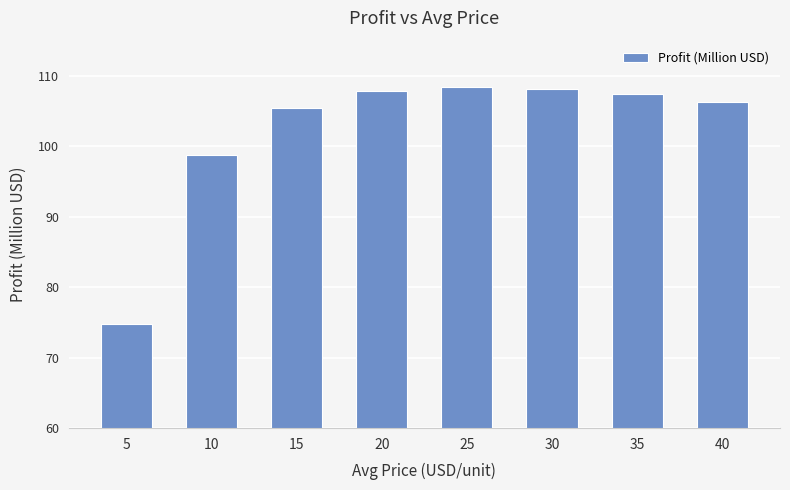

What is the approximate value at 5?

74.8